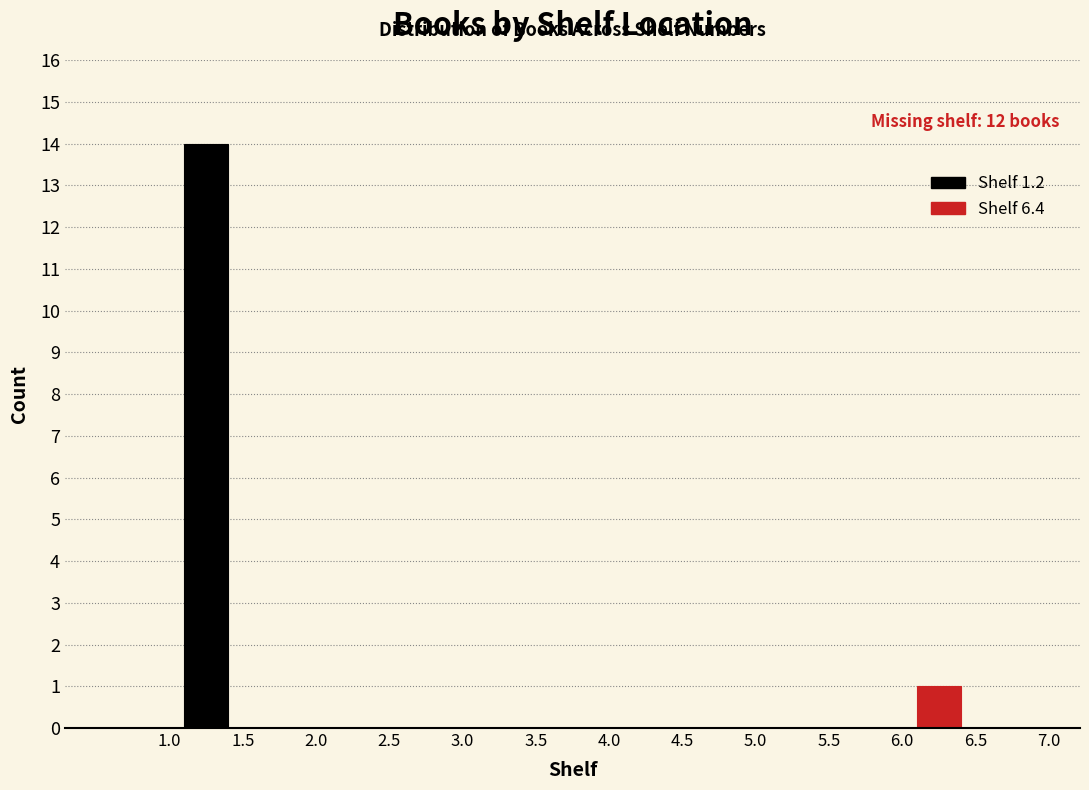

Which range on the x-axis has the tallest bar?

1.0 to 1.5